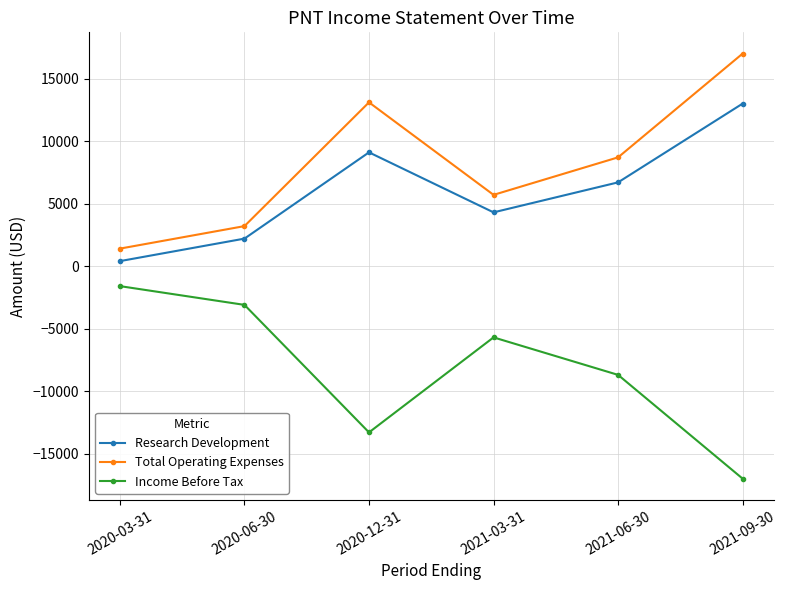

What is the difference between the highest and lowest values at 2021-06-30?

17400